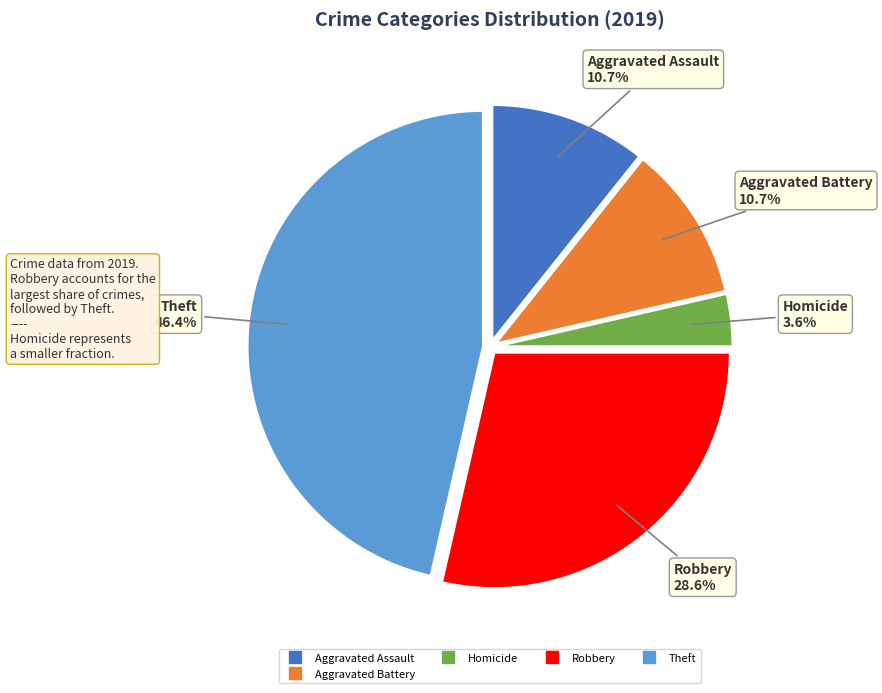

Is there any slice that represents more than half of the pie?

No